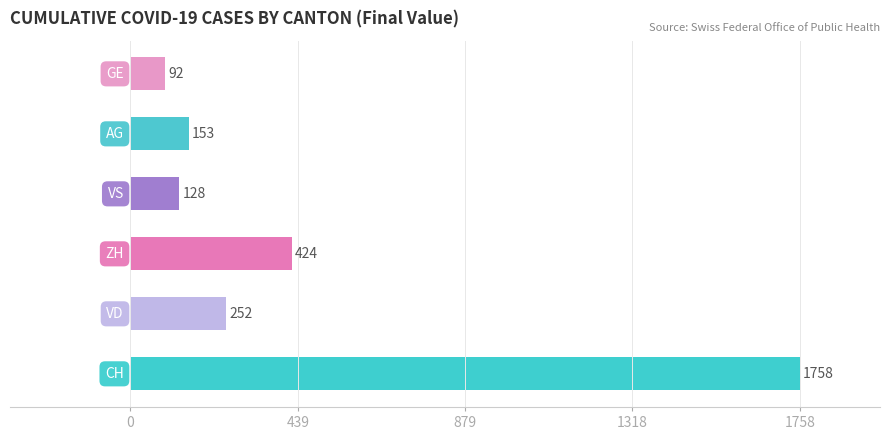

How many distinct data groups are displayed?

1